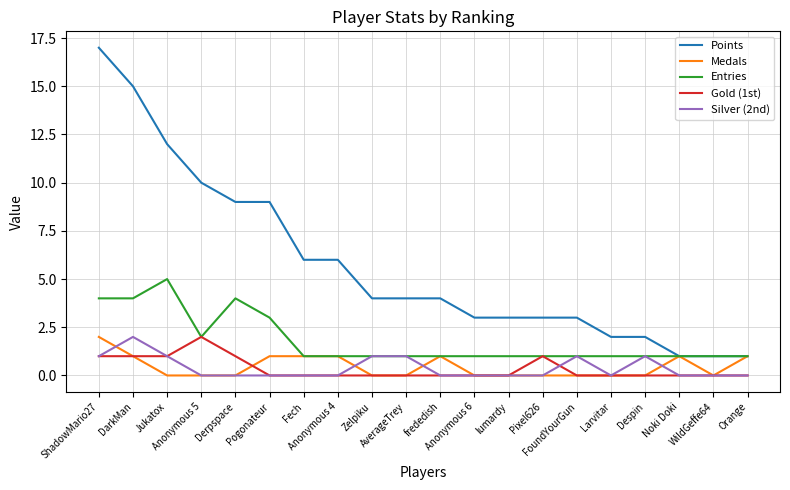

True or false: Silver (2nd) has a value of -1 at Anonymous 4.

False